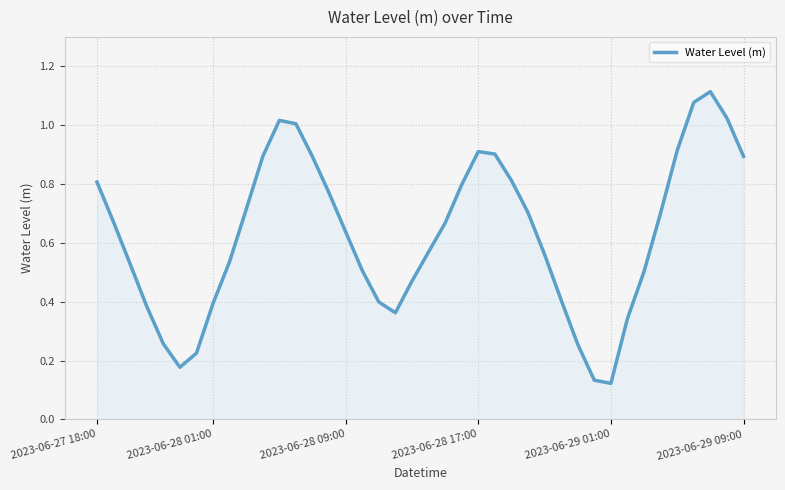

At which category does the chart reach its minimum across all series?

2023-06-29 01:00